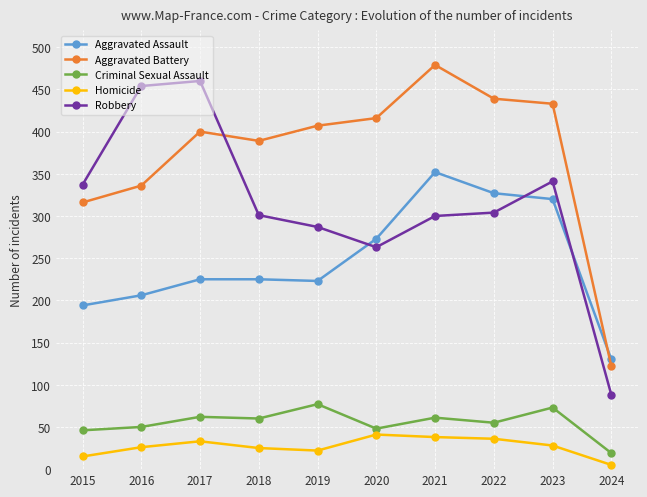

How many categories are shown in the chart?

10